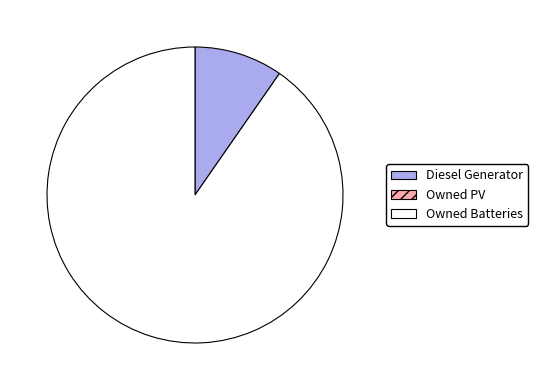

Is there a majority slice in this chart?

Yes